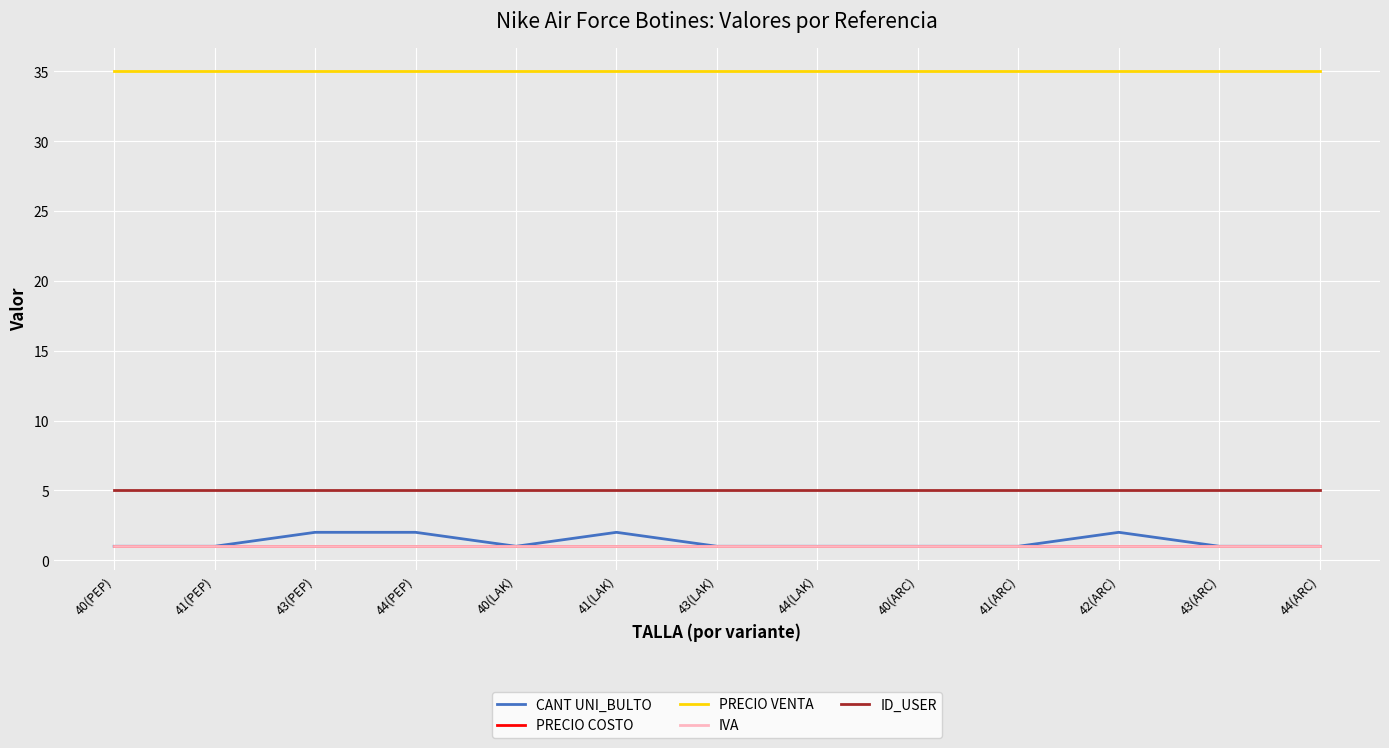

At which label does IVA reach its peak?

40(PEP)